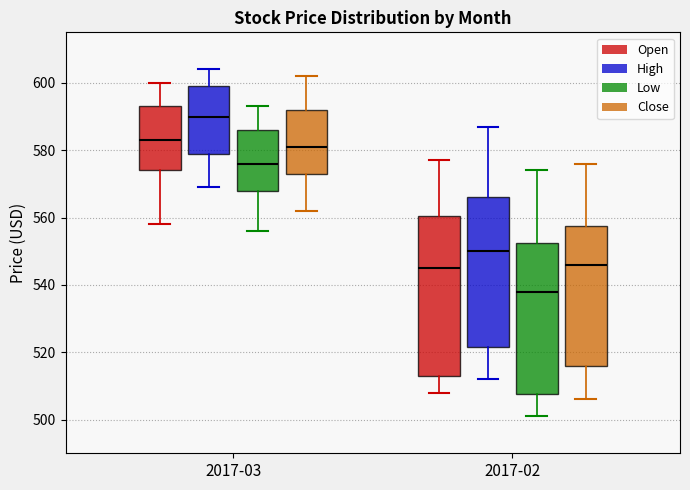

Where does the upper whisker of the box for 2017-03 (Open) end on the y-axis? The values are not printed on the chart, so give them approximately, as read against the axis.

600